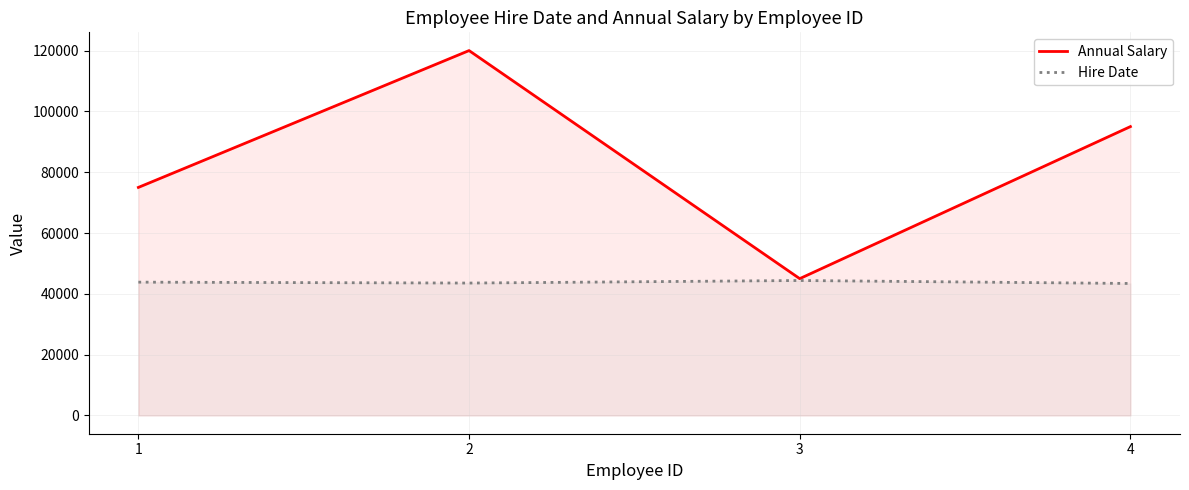

What is the difference between the highest and lowest values at 2?

76454